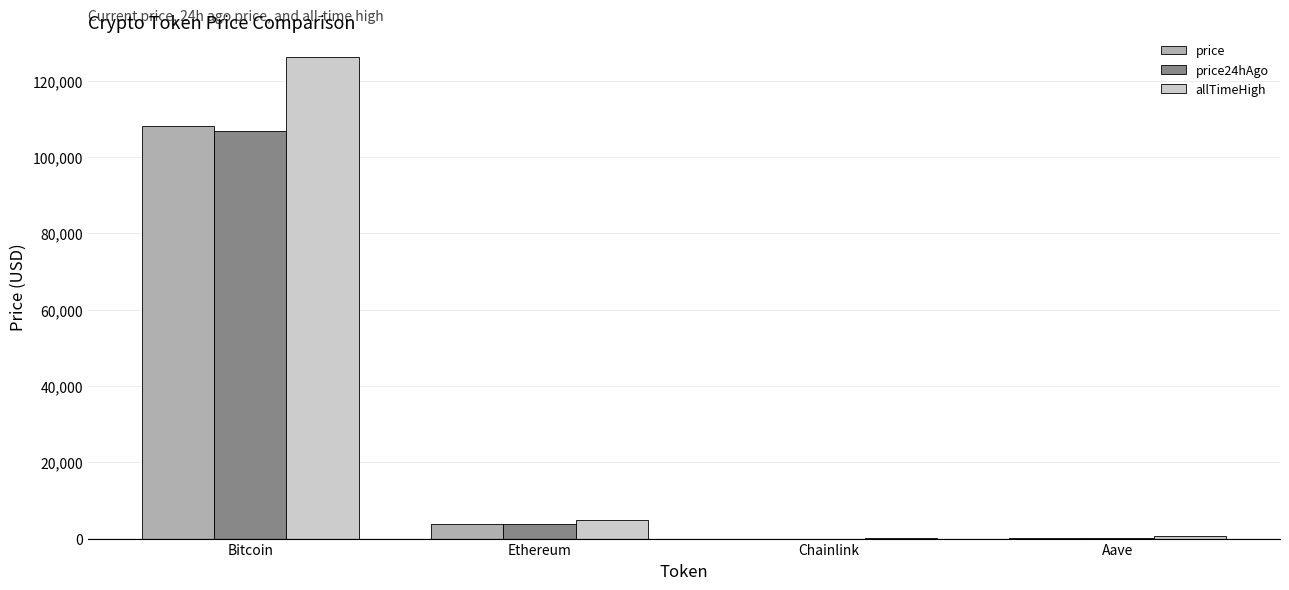

Where is price nearest to the value 54103?

Ethereum